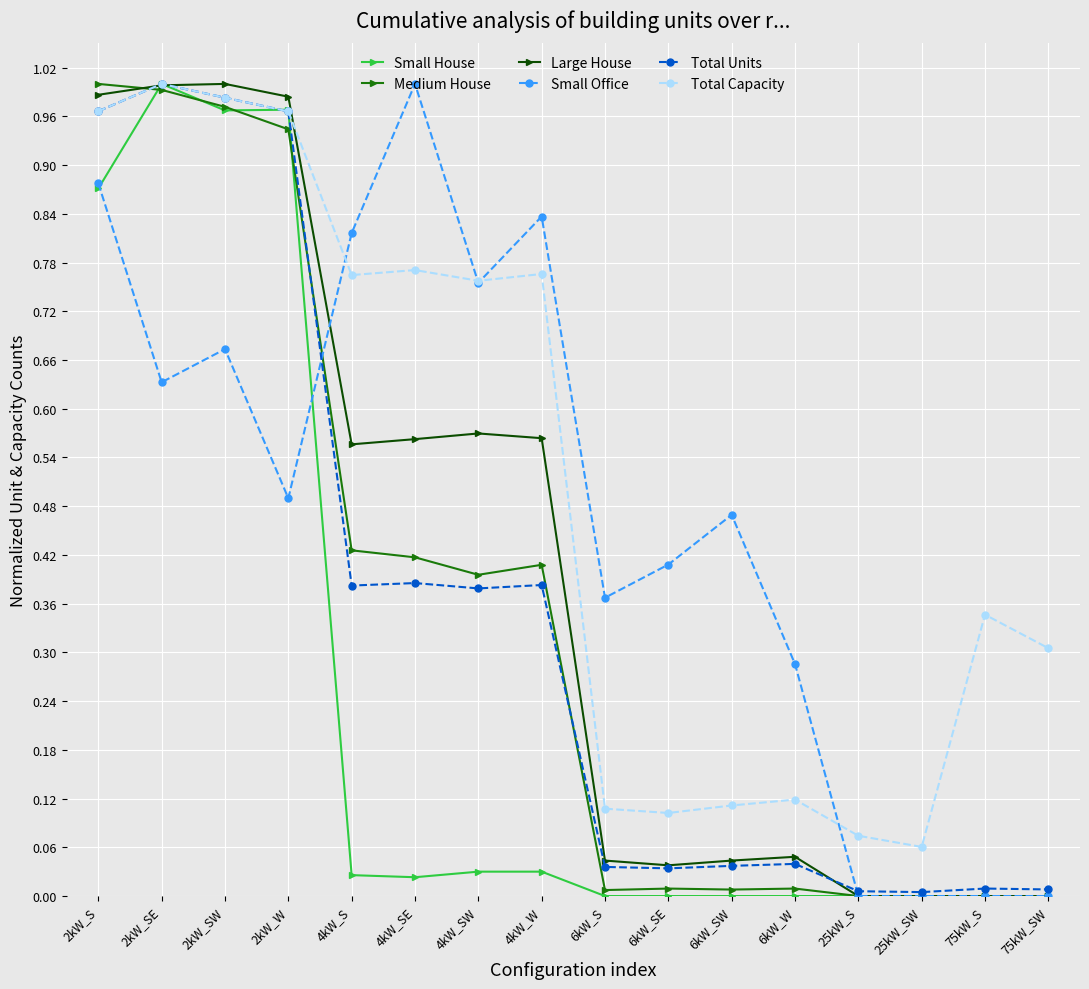

Is the value of Small House at 2kW_W greater than the value of Small Office at 4kW_SE?

No